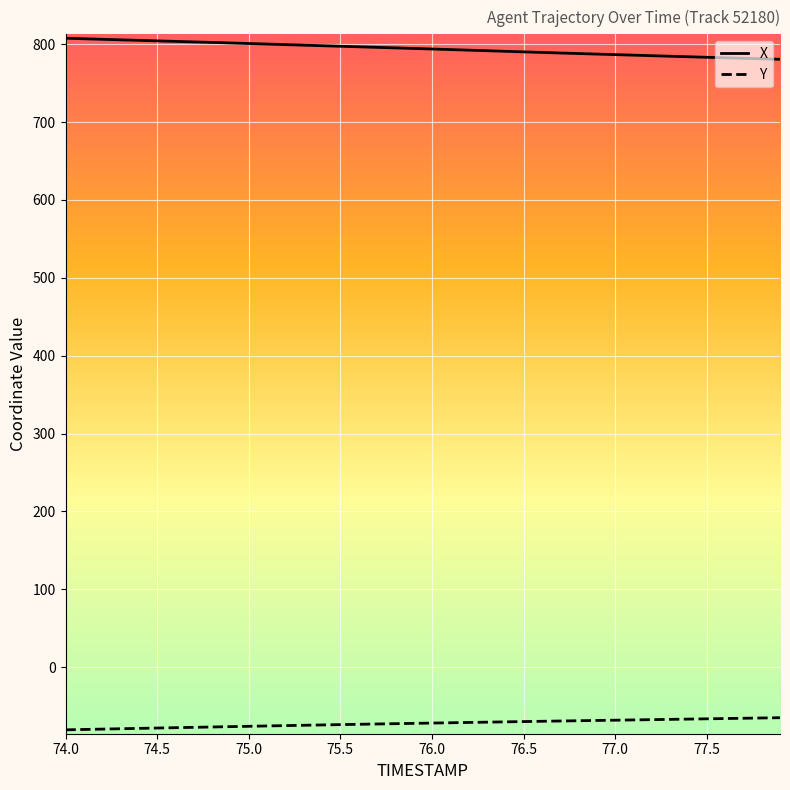

What is the highest value of the X series?

807.7